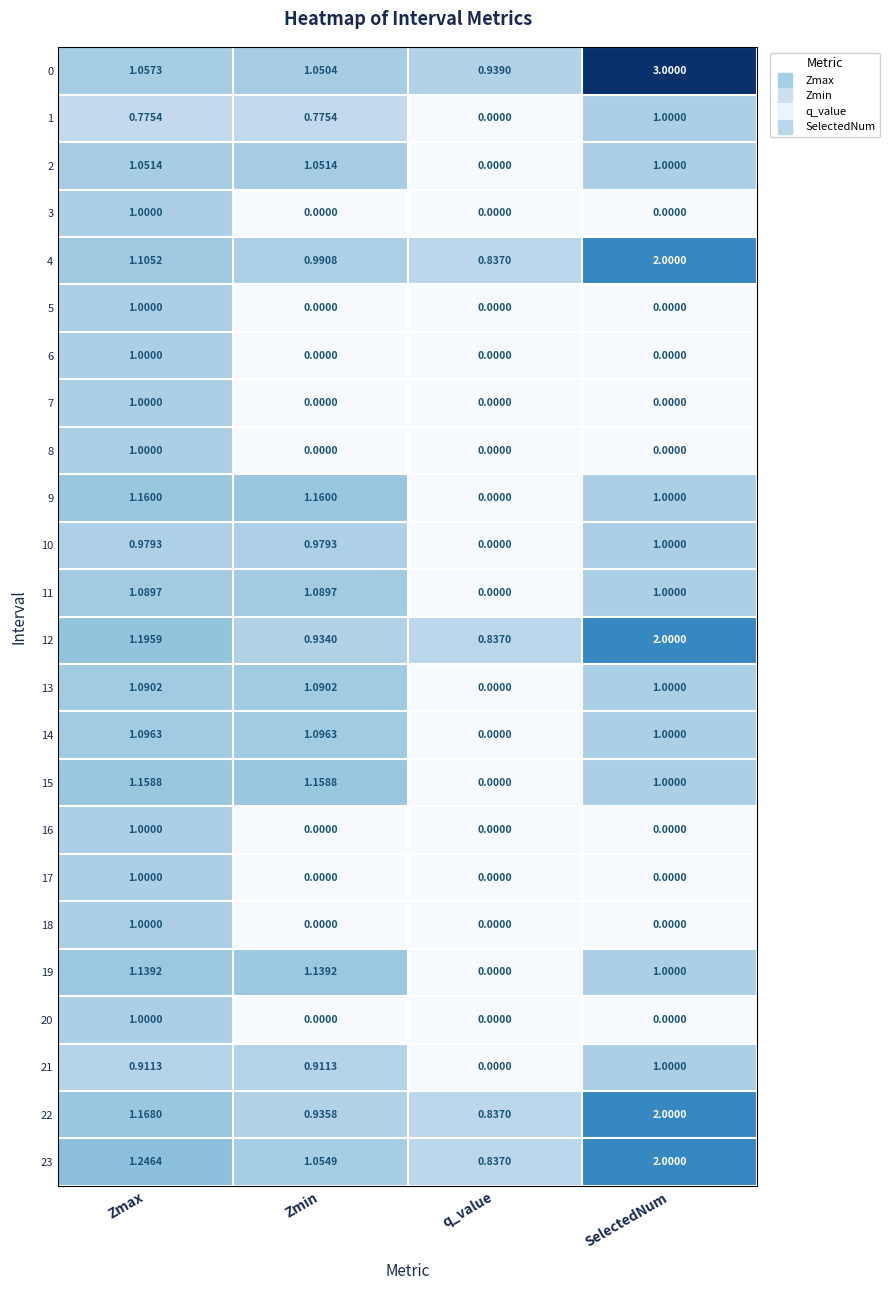

Is the value of 16 at SelectedNum greater than the value of 21 at Zmax?

No